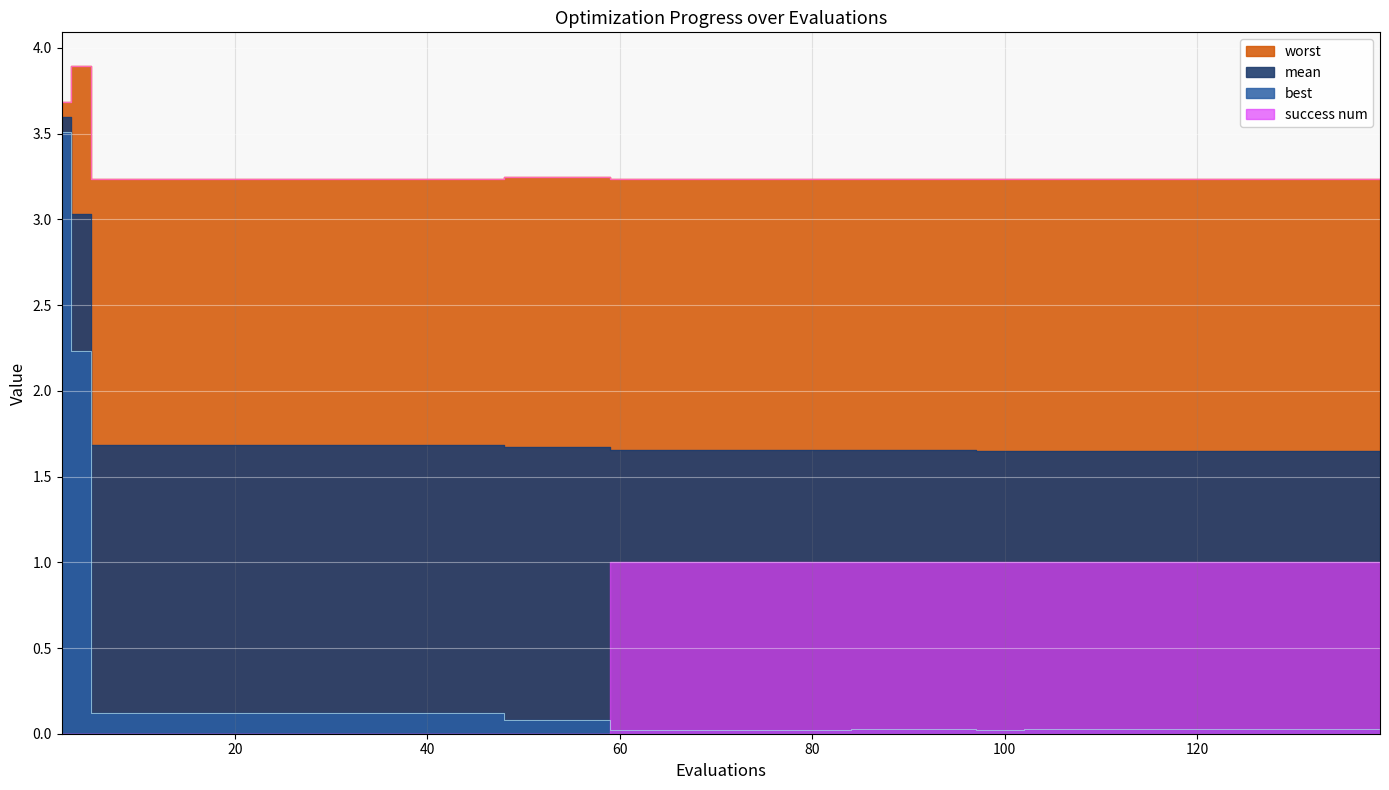

At how many categories does at least one series exceed 0?

40